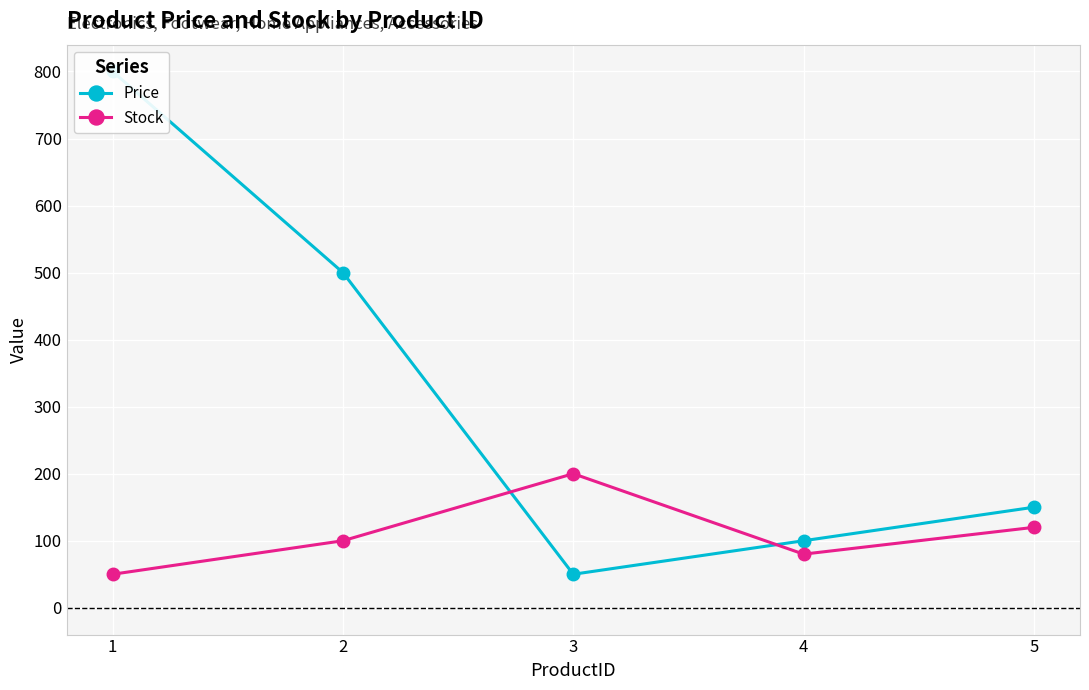

What are all the series names shown in the legend?

Price, Stock